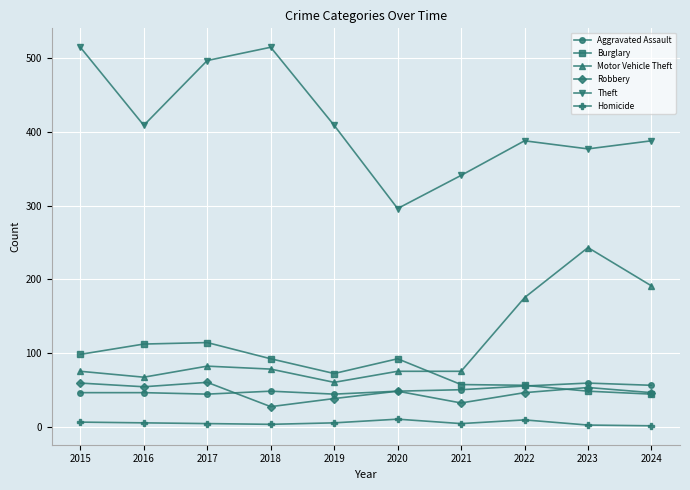

How many values in the Burglary series are below 92?

5